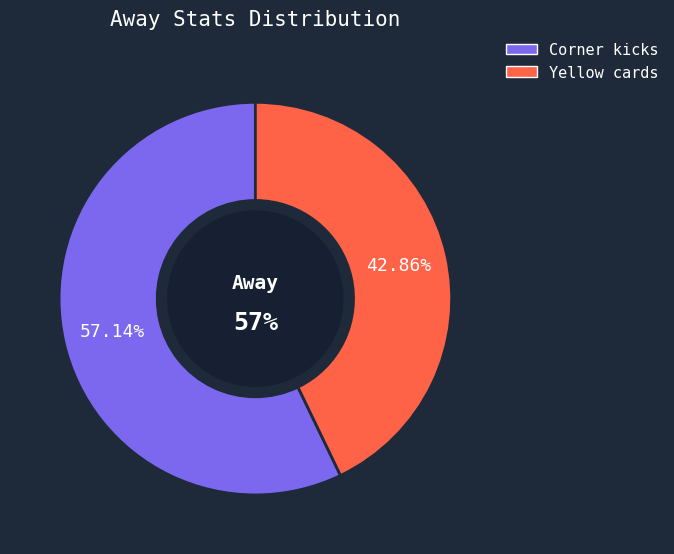

To the nearest percent, what is the difference between the Yellow cards and Corner kicks slice percentages?

14%